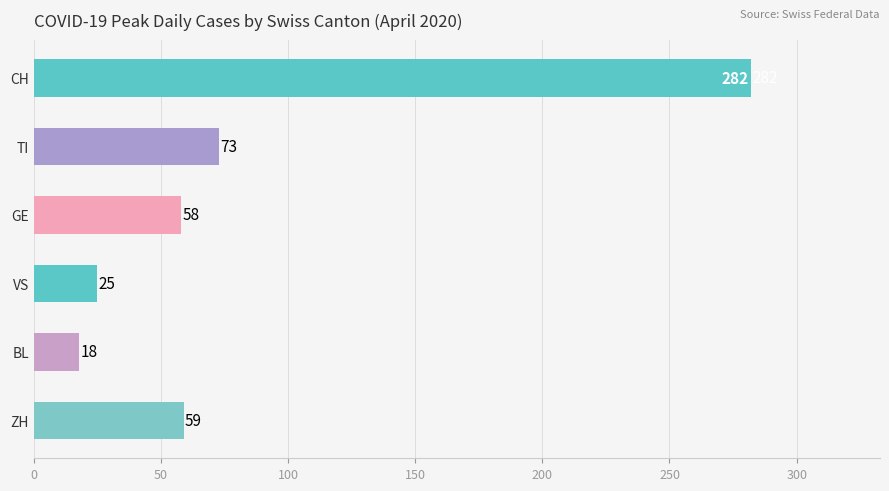

What are all the series names shown in the legend?

CH, TI, GE, VS, BL, ZH